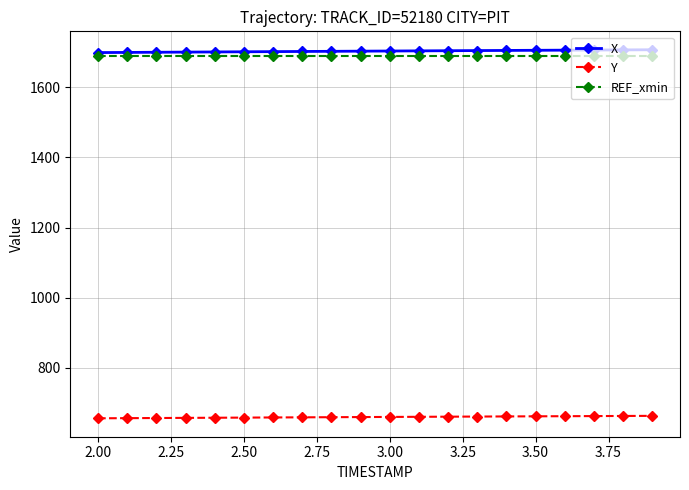

What is the difference between the maximum and second lowest values in the X series?

7.6